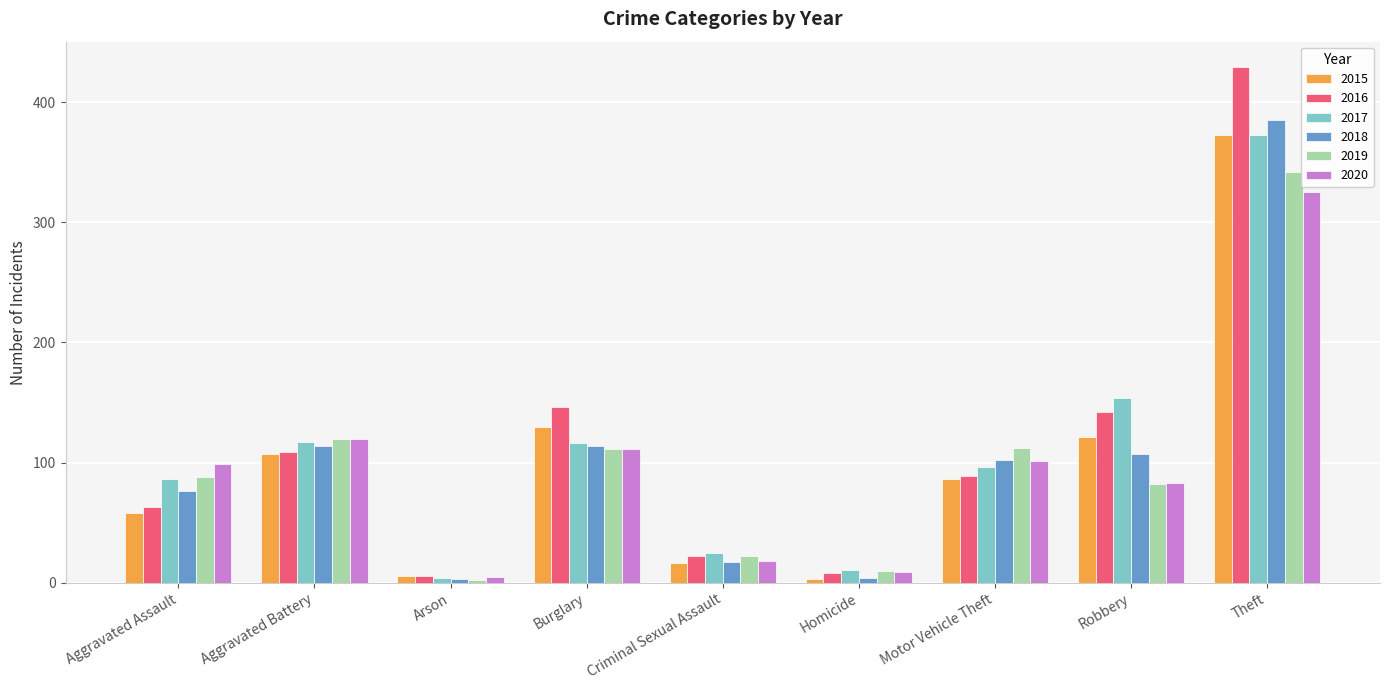

The value of 2017 at Theft is 117. True or false?

False